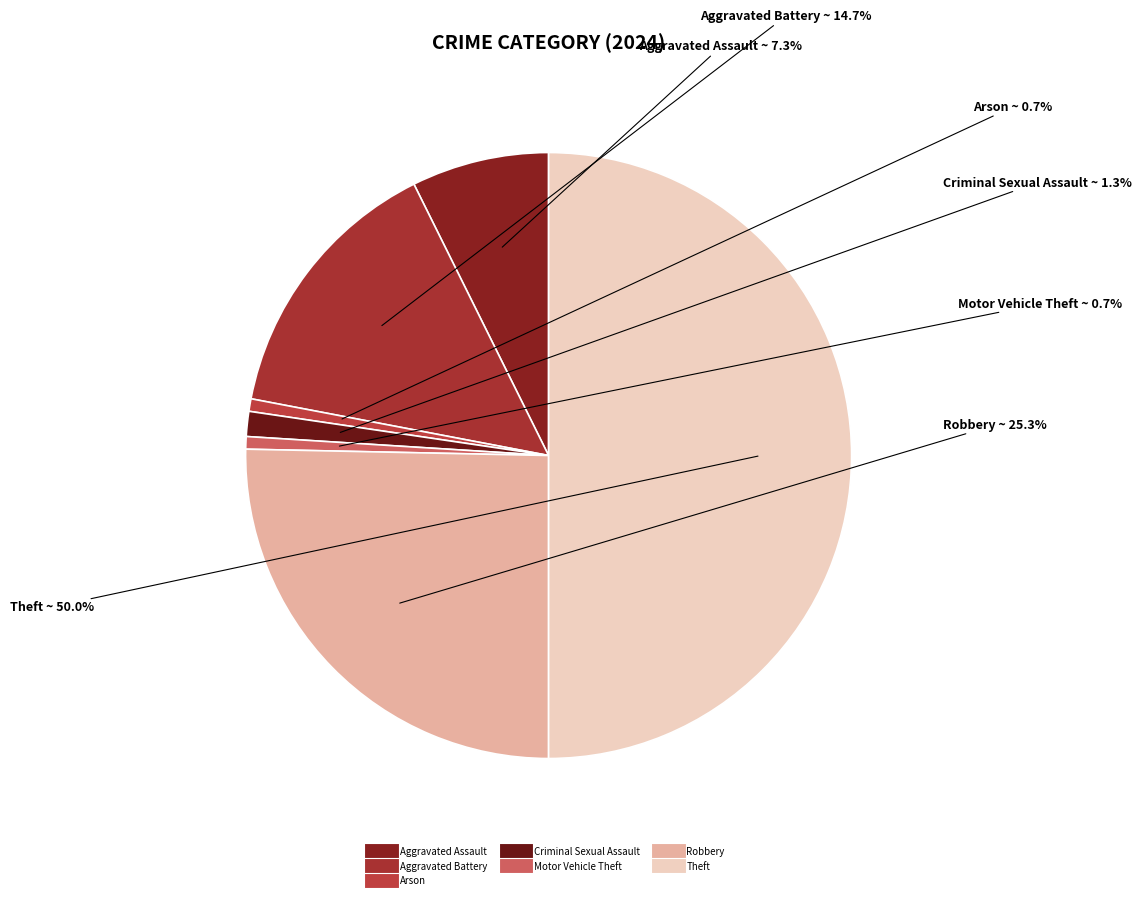

Does any single category account for the majority?

No